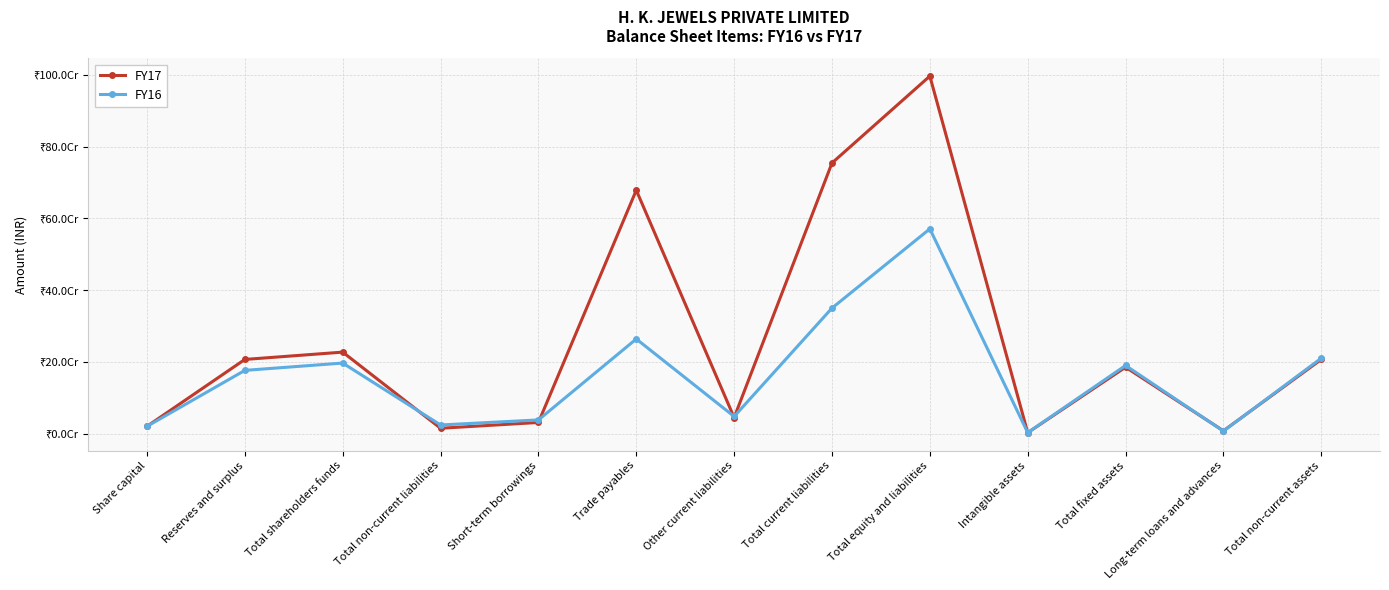

The value of FY17 at Total fixed assets is 185228945. True or false?

True